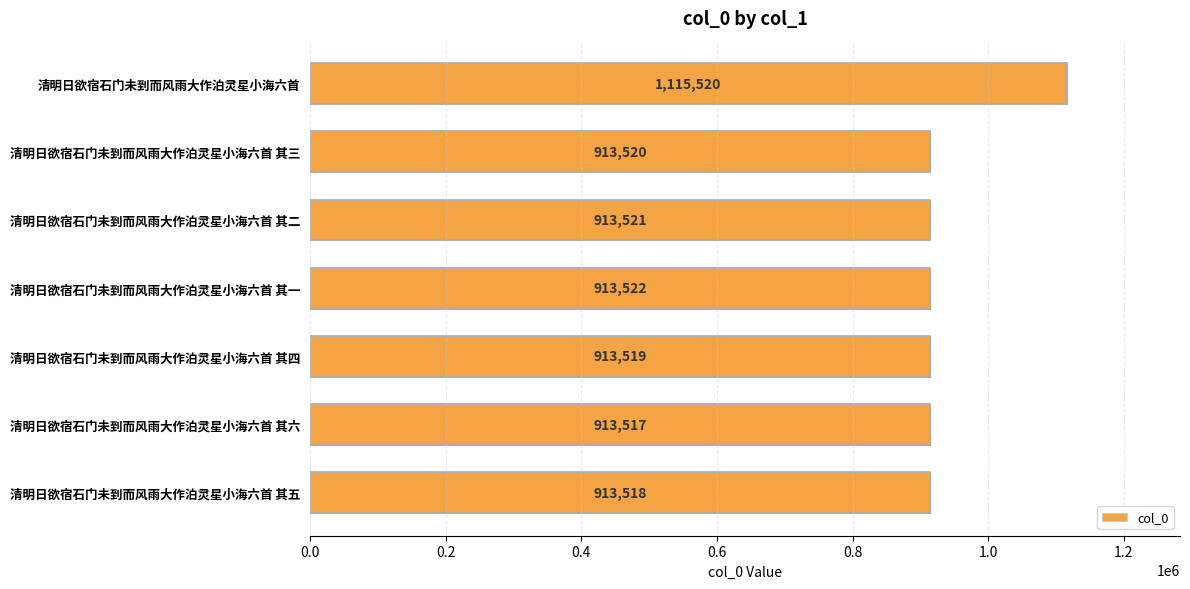

Which label corresponds to the smallest value in the chart?

清明日欲宿石门未到而风雨大作泊灵星小海六首 其六